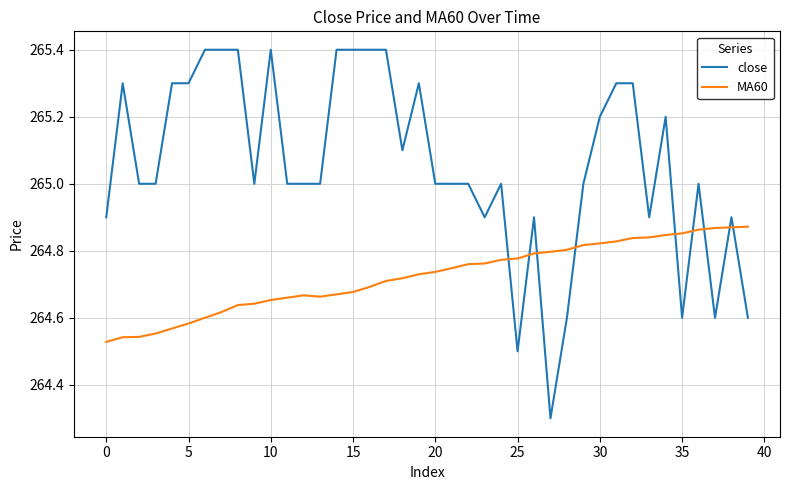

What is the difference between the maximum and minimum values in the MA60 series?

0.3